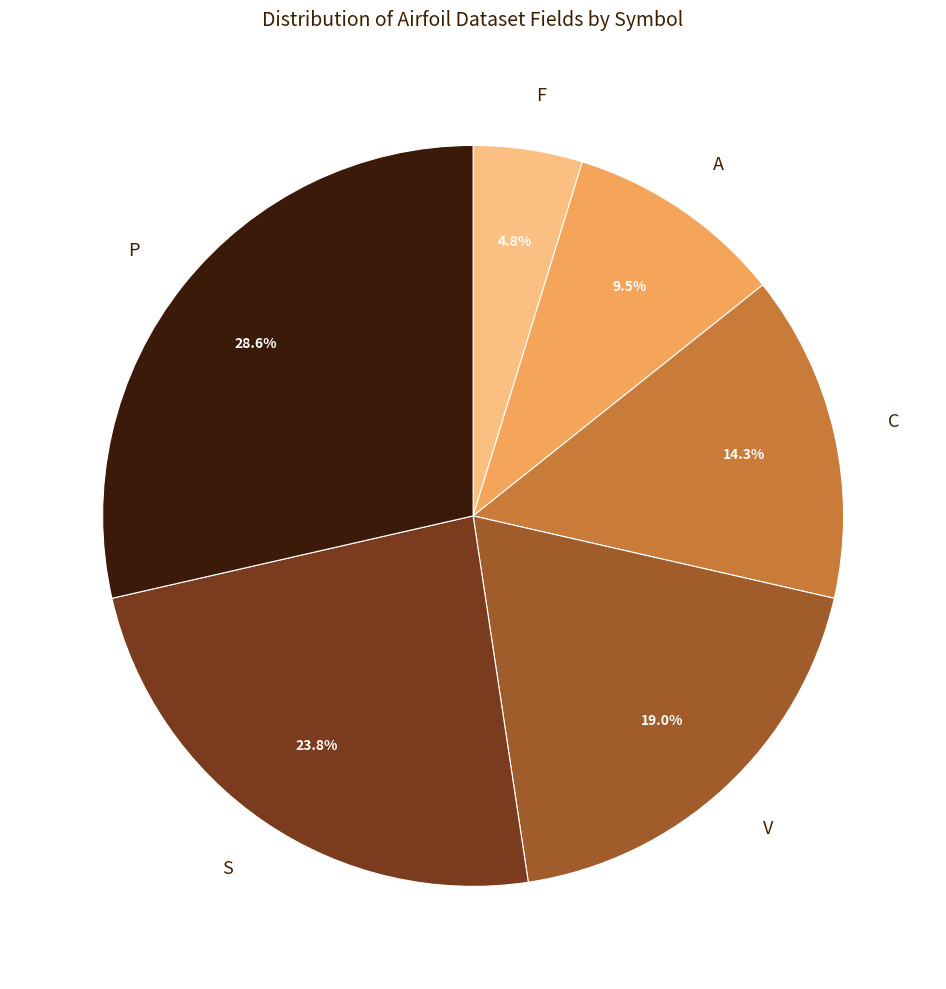

To the nearest percent, what is the average slice percentage?

17%